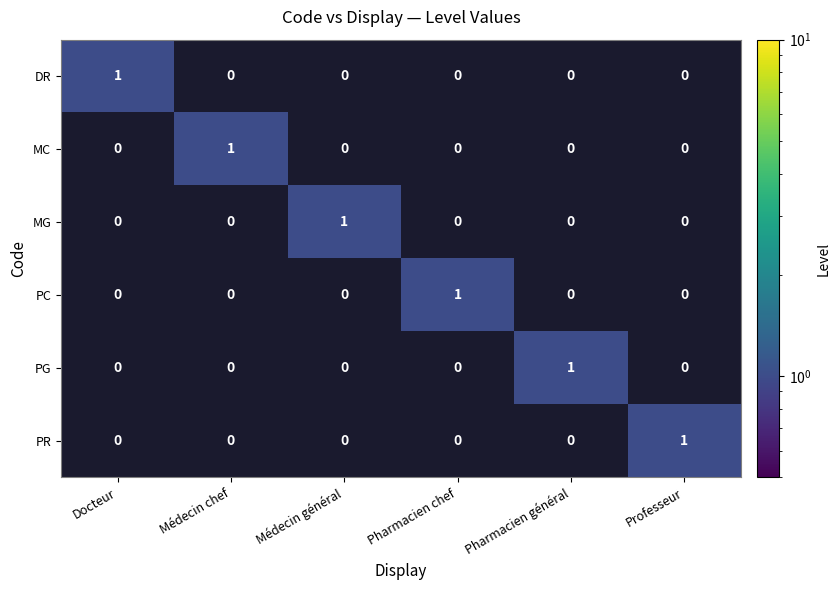

The value of PC at Pharmacien chef is 1. True or false?

True